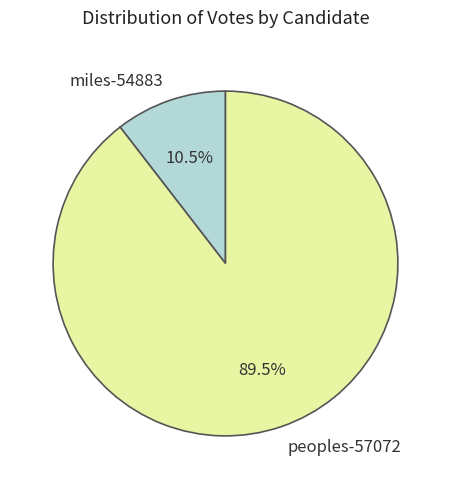

Count the number of slices in the pie.

2